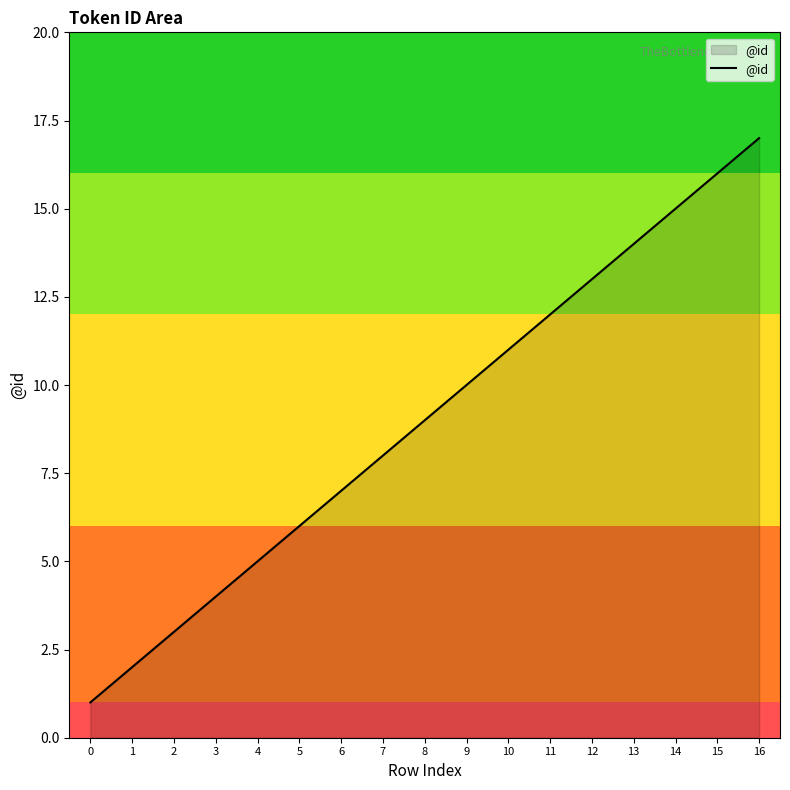

Is it true that the value at 2 is 3?

True